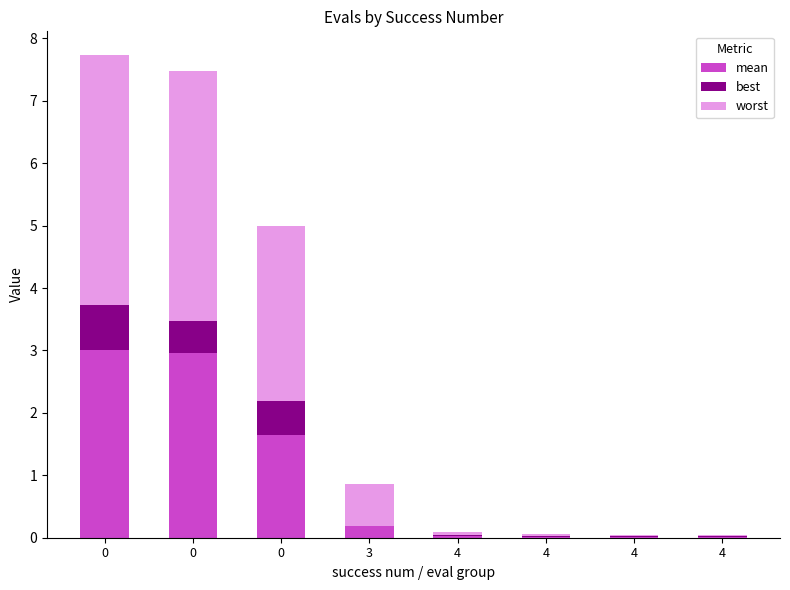

Are the bars horizontal?

No